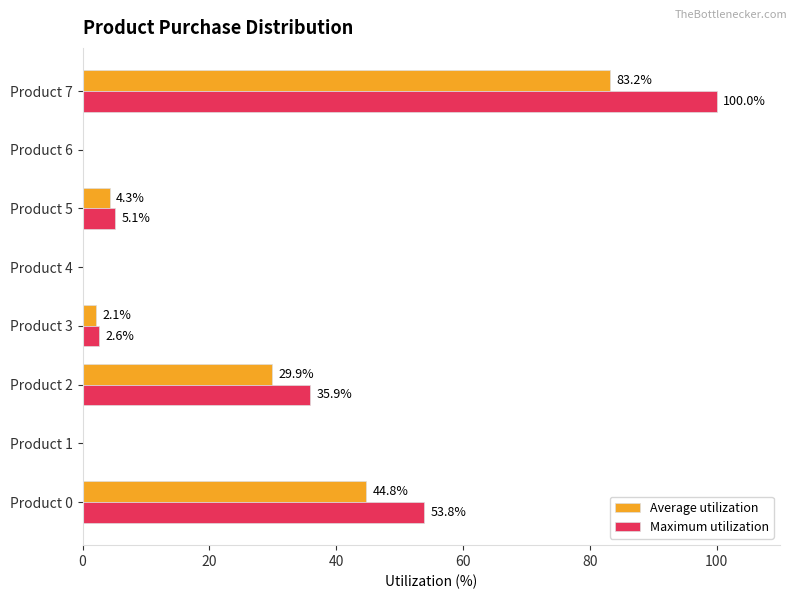

What value does the Maximum utilization series have at Product 2?

35.9